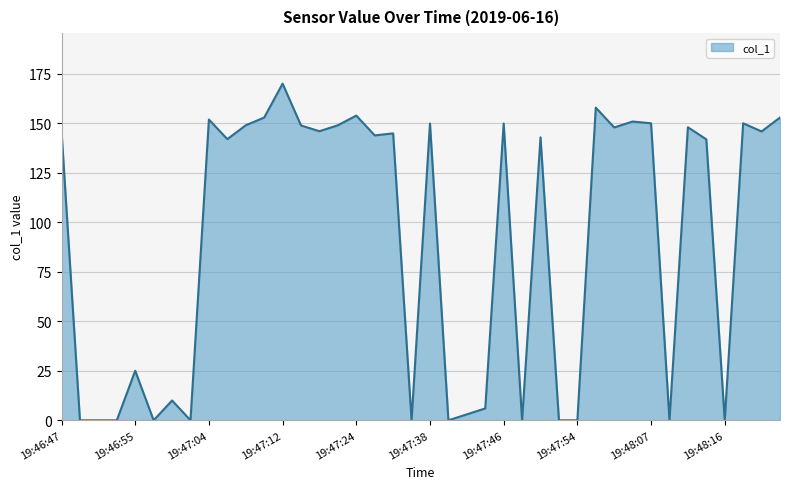

How many lines are shown in the chart?

1